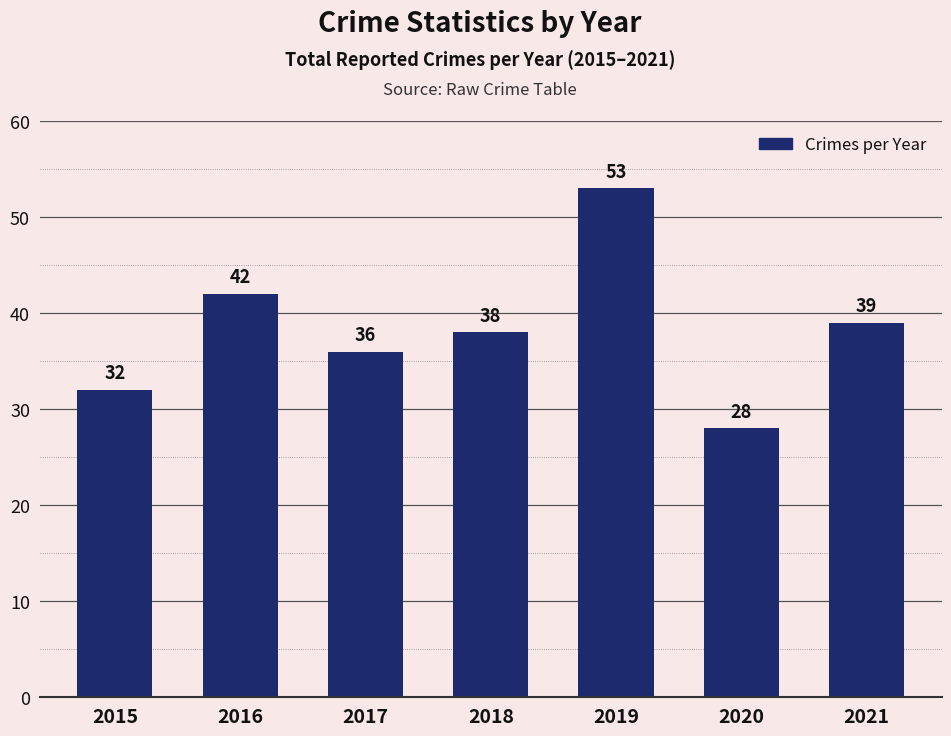

Reading left to right, list all the values displayed in this chart.

2015=32	2016=42	2017=36	2018=38	2019=53	2020=28	2021=39